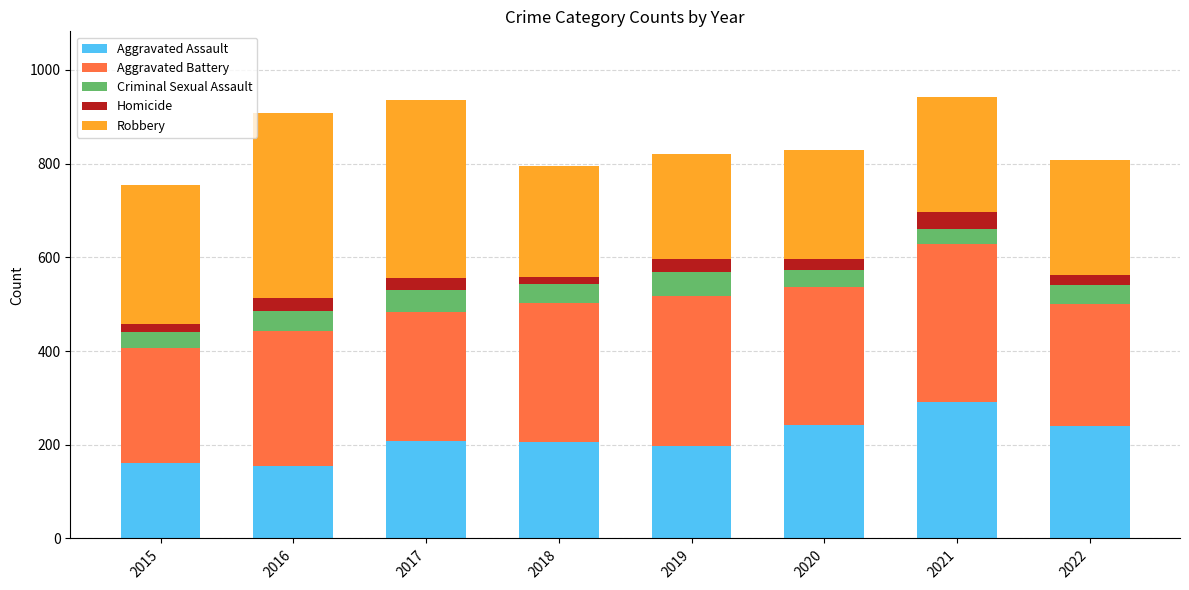

True or false: Aggravated Assault has a value of 197 at 2019.

True